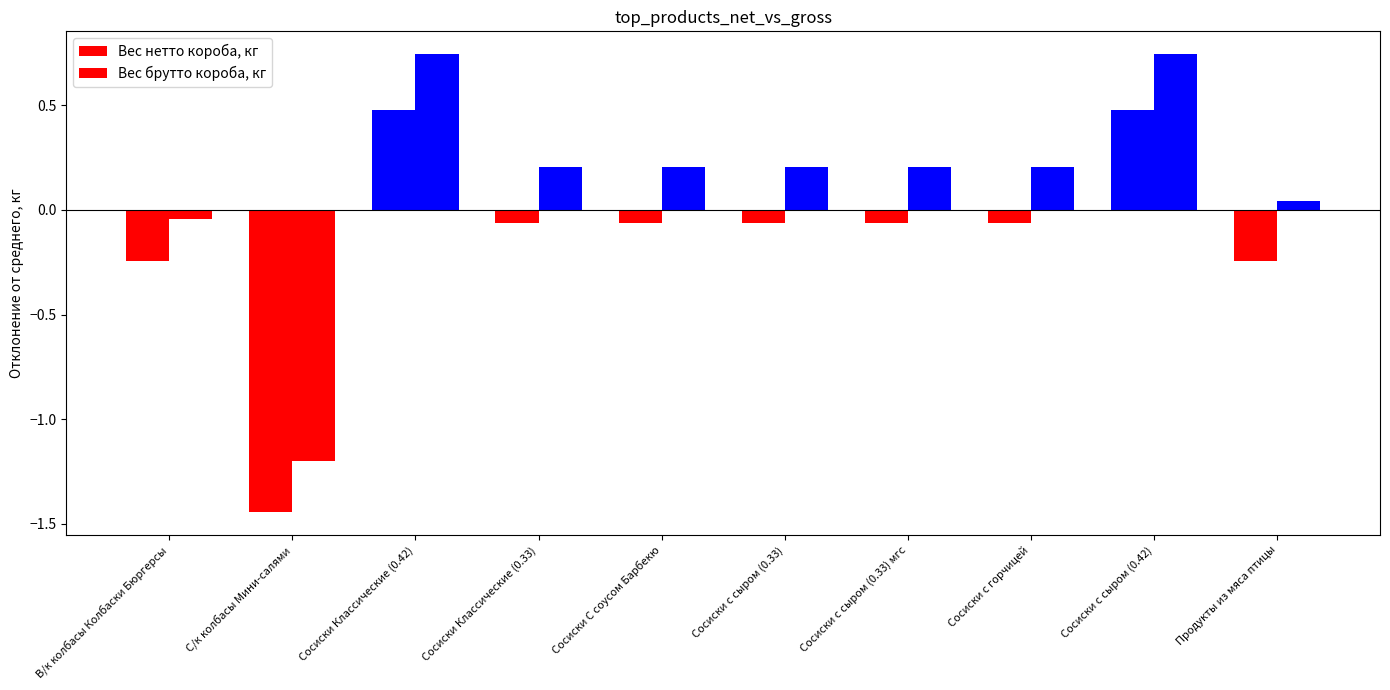

How many groups of bars are there?

10